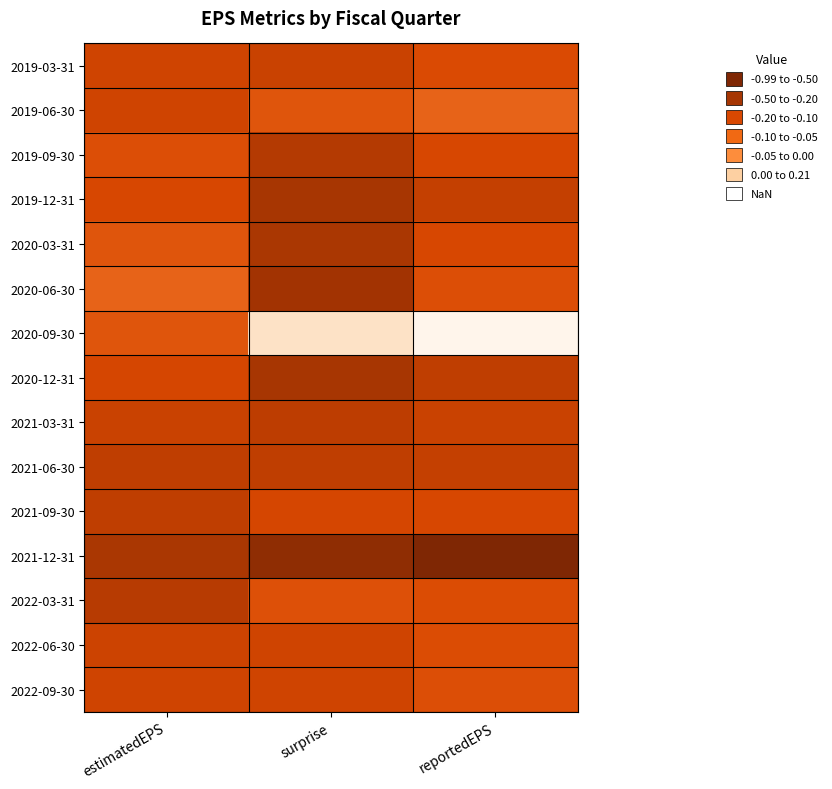

What is the total value across all series at surprise?

-0.9